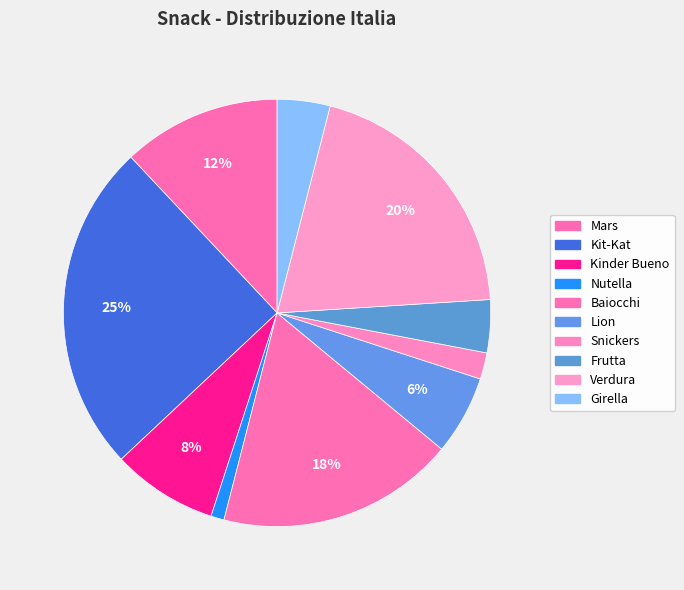

How many segments does this pie chart have?

10